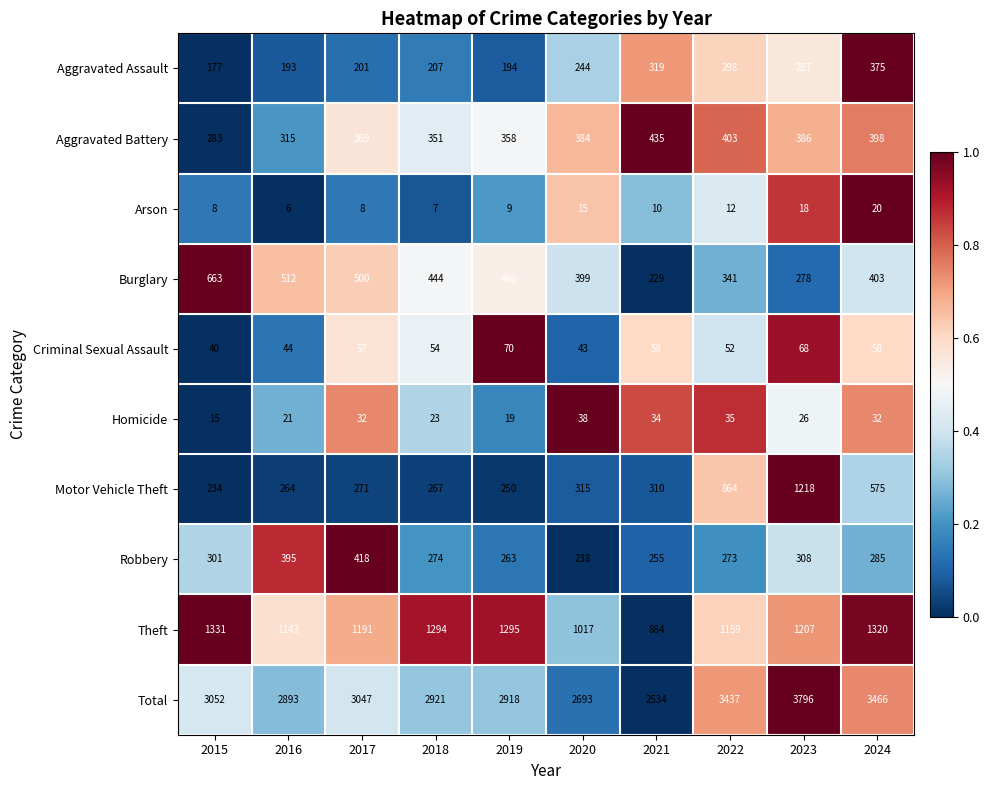

What is the sum of all Robbery values?

3010